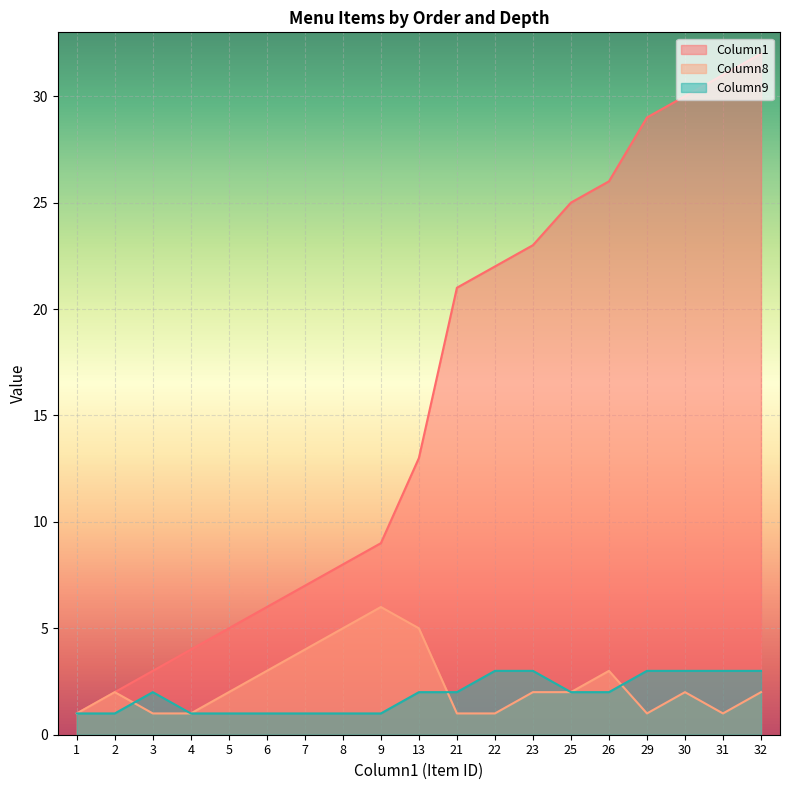

What is the total value across all series at 6?

10